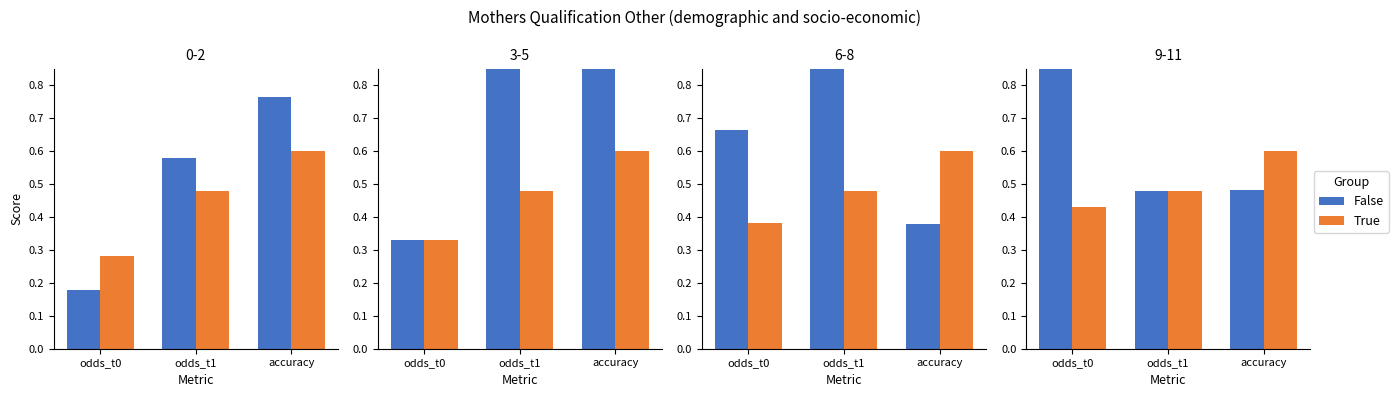

What is the label of the 1st bar from the right?

accuracy